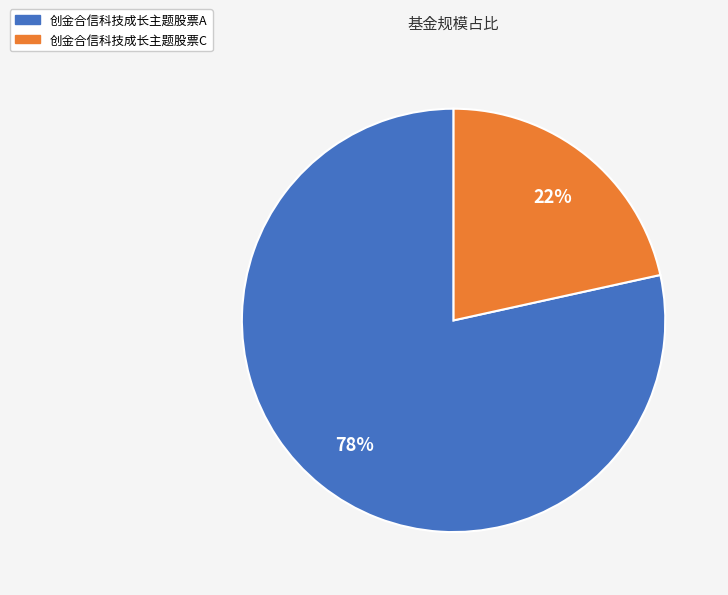

Count the number of slices in the pie.

2